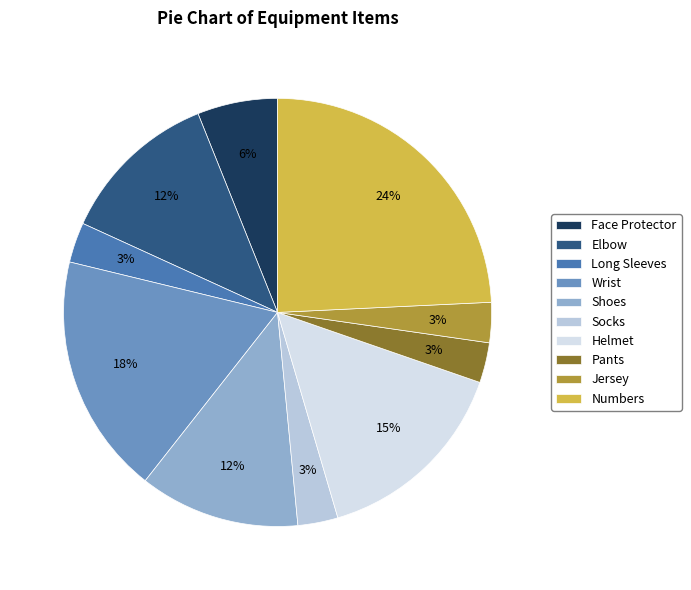

What is the total percentage of Pants and Shoes?

15.2%